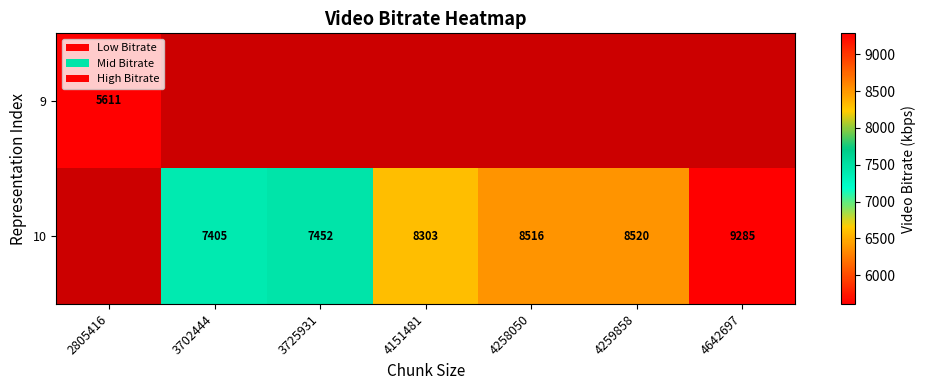

The value of 10 at 4642697 is 9285.4. True or false?

True